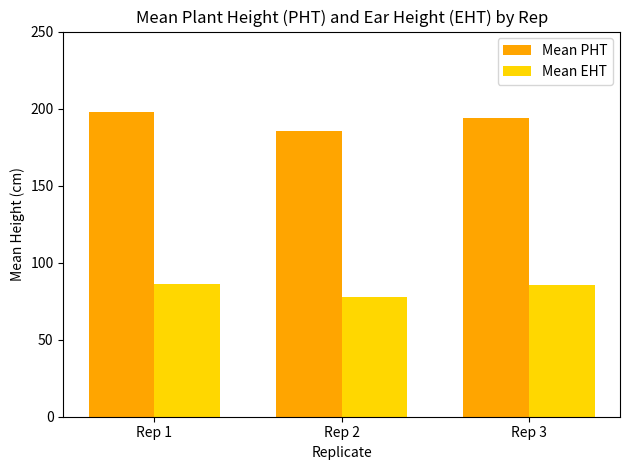

Which series has the largest total across all categories?

Mean PHT